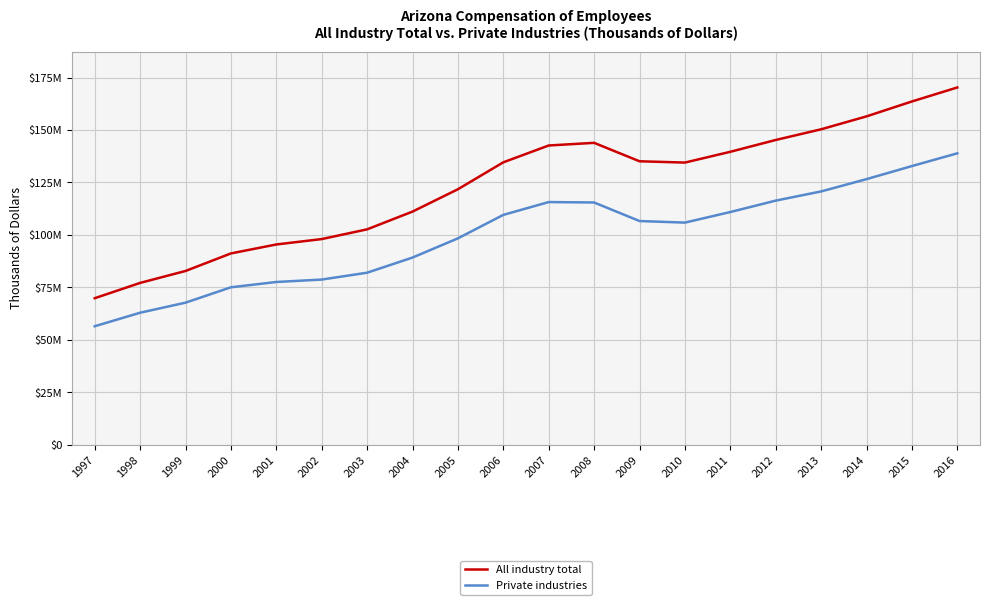

Is it true that Private industries equals 35183528 at 2006?

False